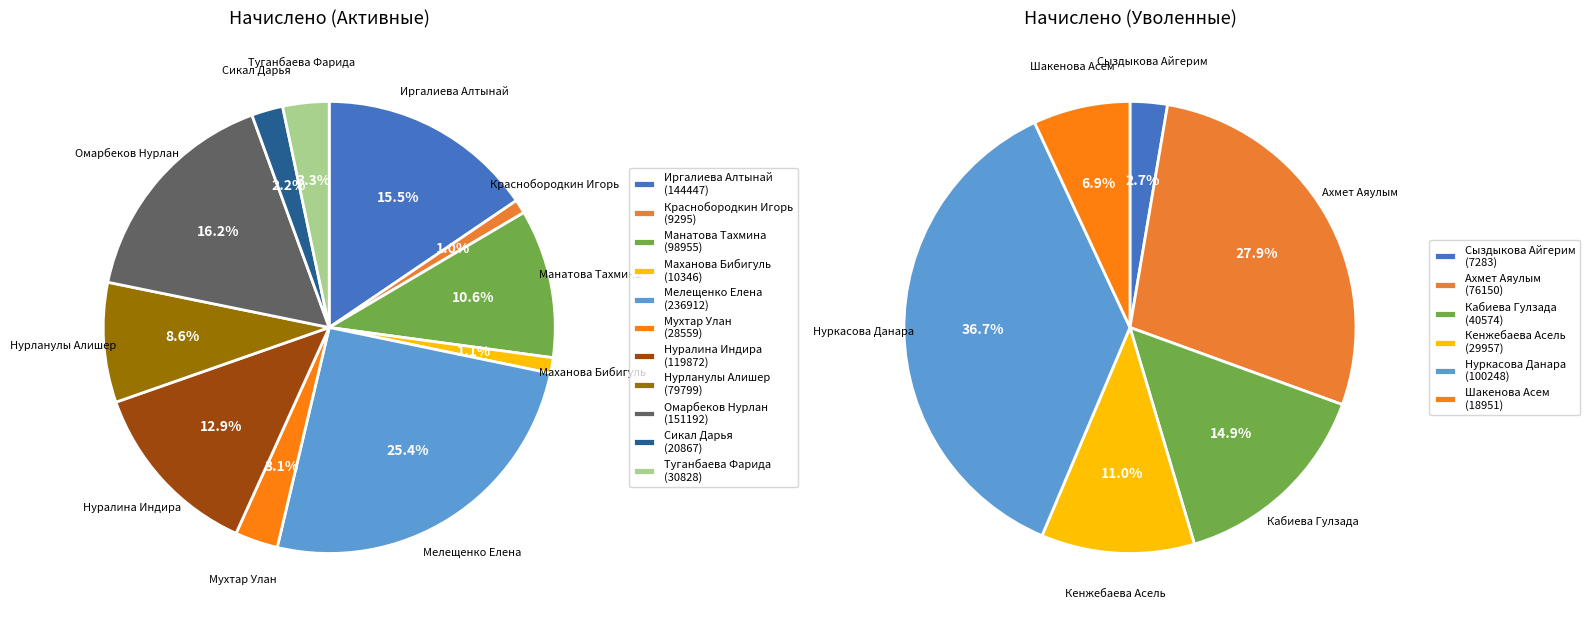

To the nearest percent, what is the average slice percentage?

9%